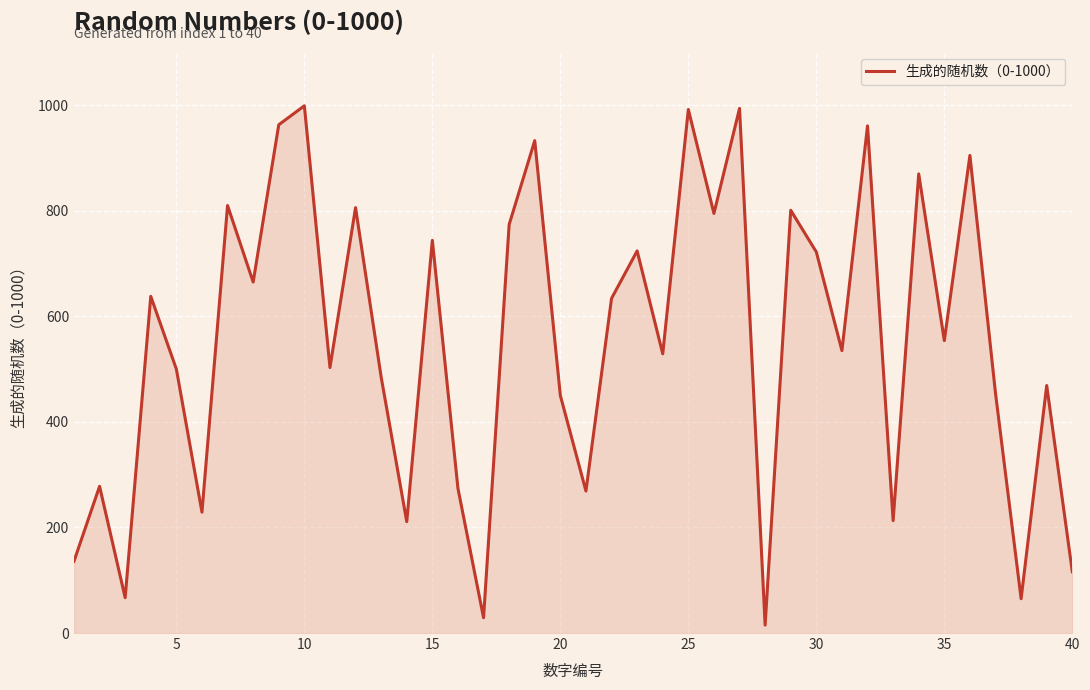

What is the maximum value shown in the chart?

999